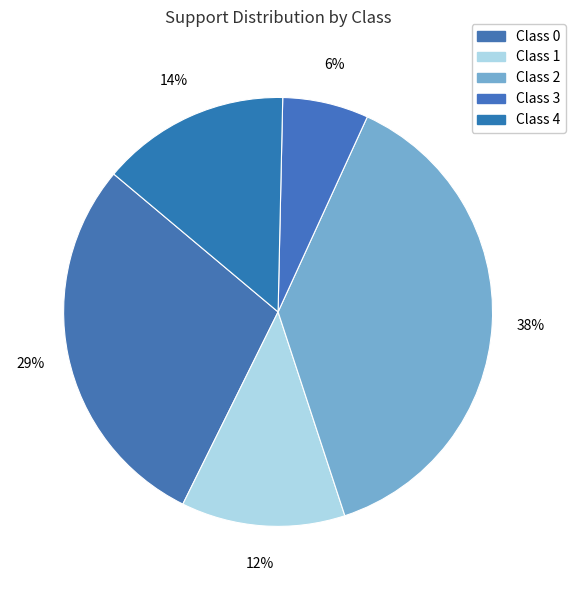

Is there a majority slice in this chart?

No